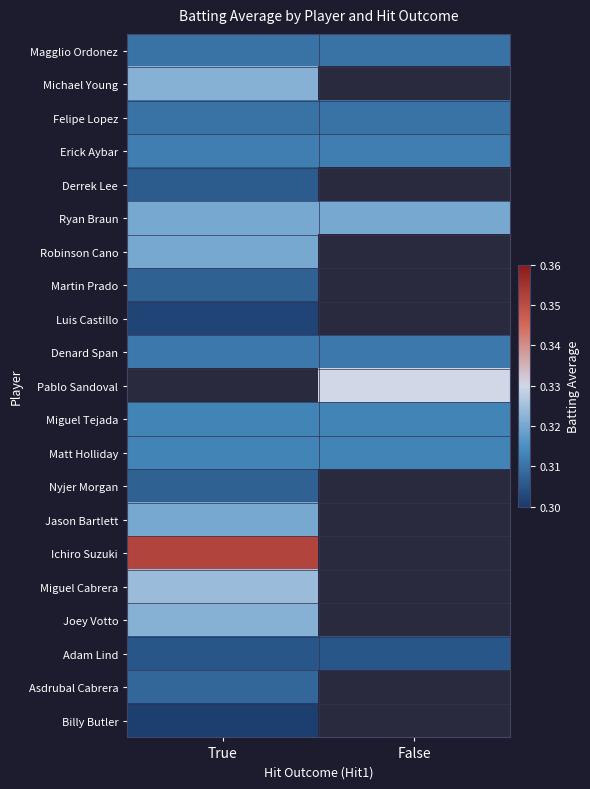

At which category does the chart reach its minimum across all series?

True